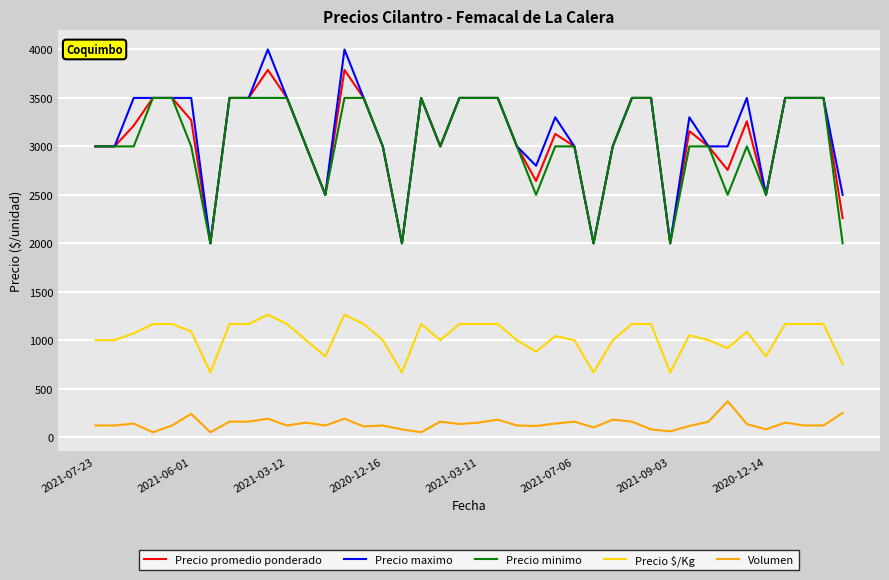

Does the chart have visible grid lines?

Yes